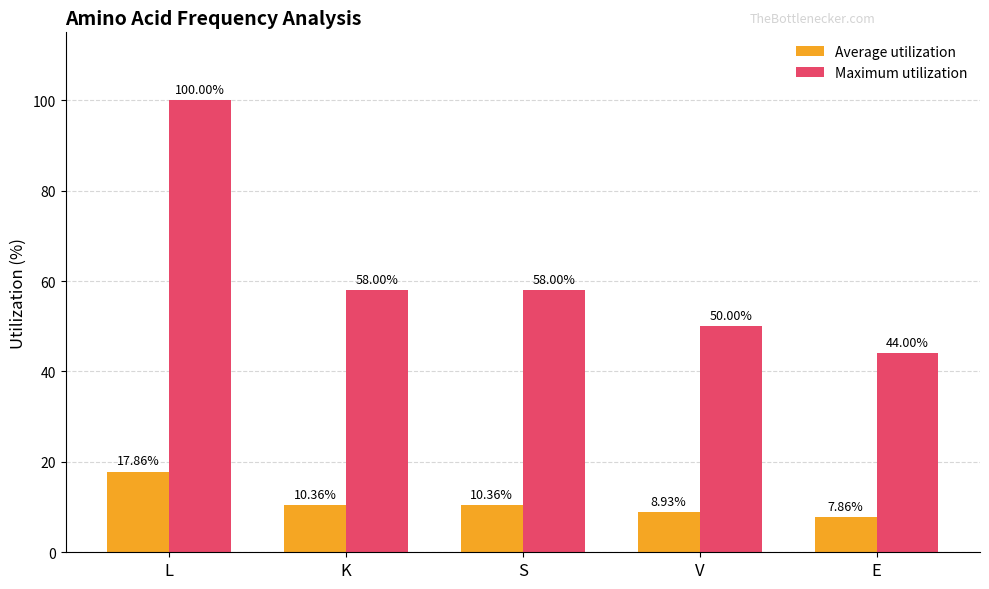

What is the label of the 1st bar from the right?

E